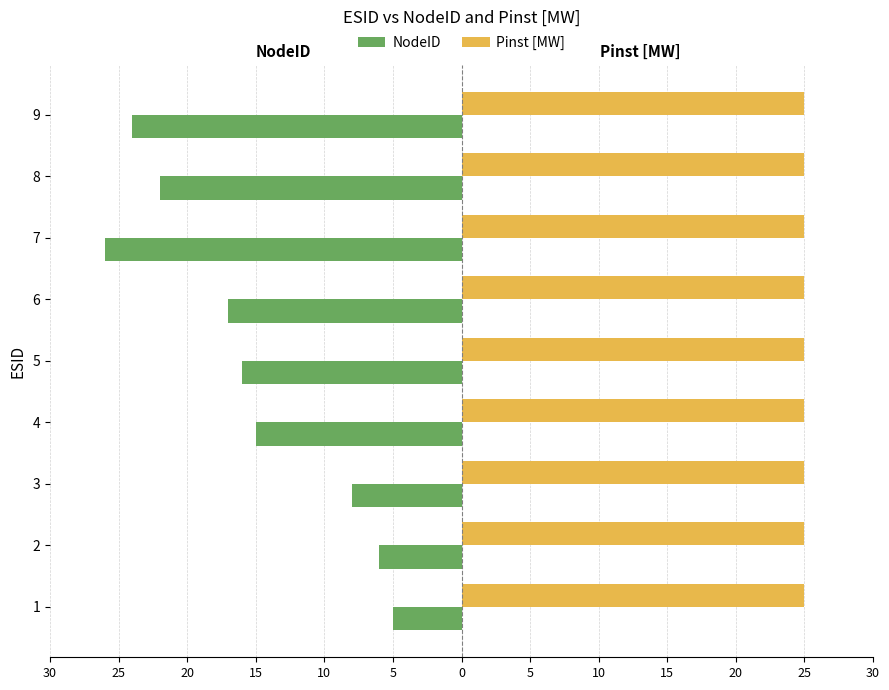

What are all the series names shown in the legend?

NodeID, Pinst [MW]